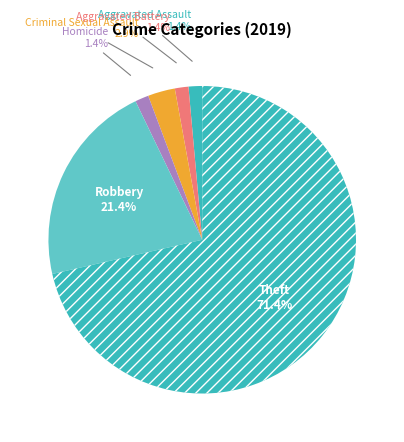

To the nearest percent, what is the difference between the Robbery and Homicide slice percentages?

20%